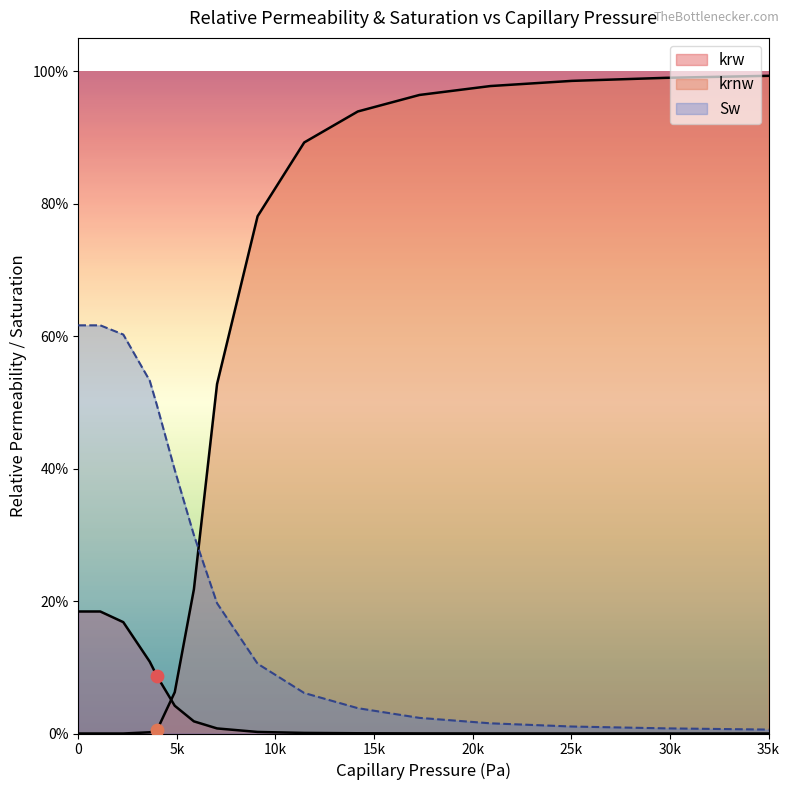

Which series contains the highest Y value?

krnw